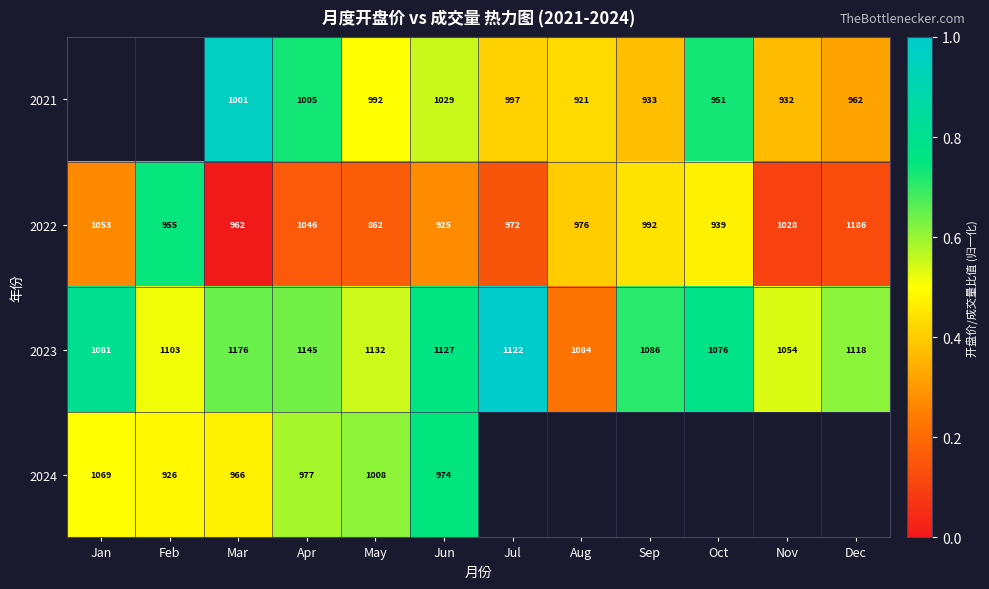

How many values in the 2022 series are below 976?

6